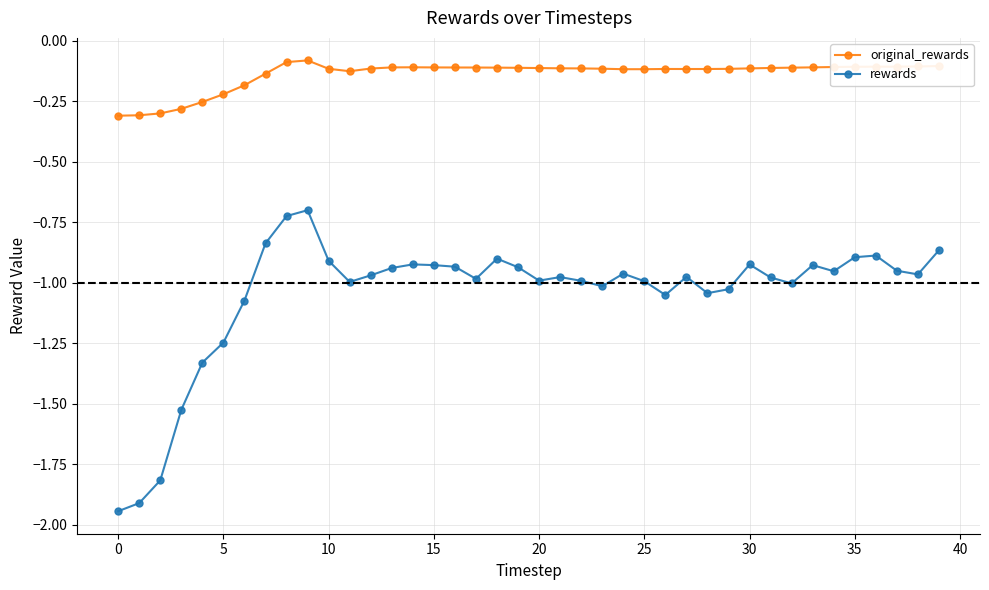

Which series has the largest range (max minus min)?

rewards